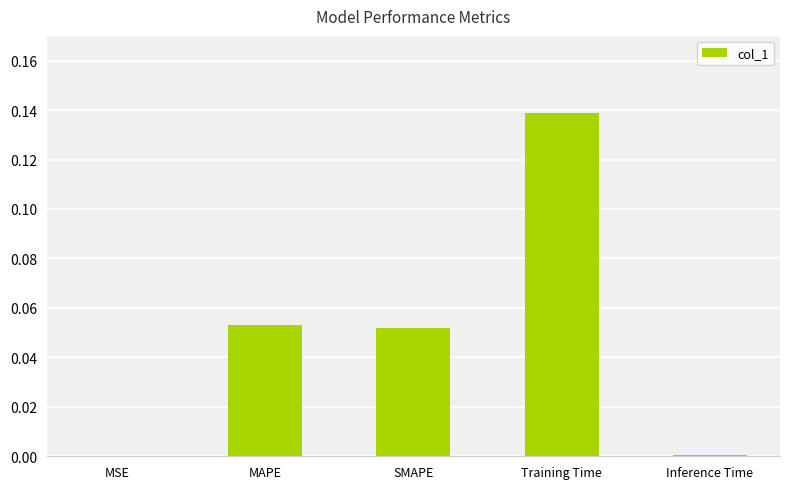

Between MAPE and MSE, which is larger?

MAPE